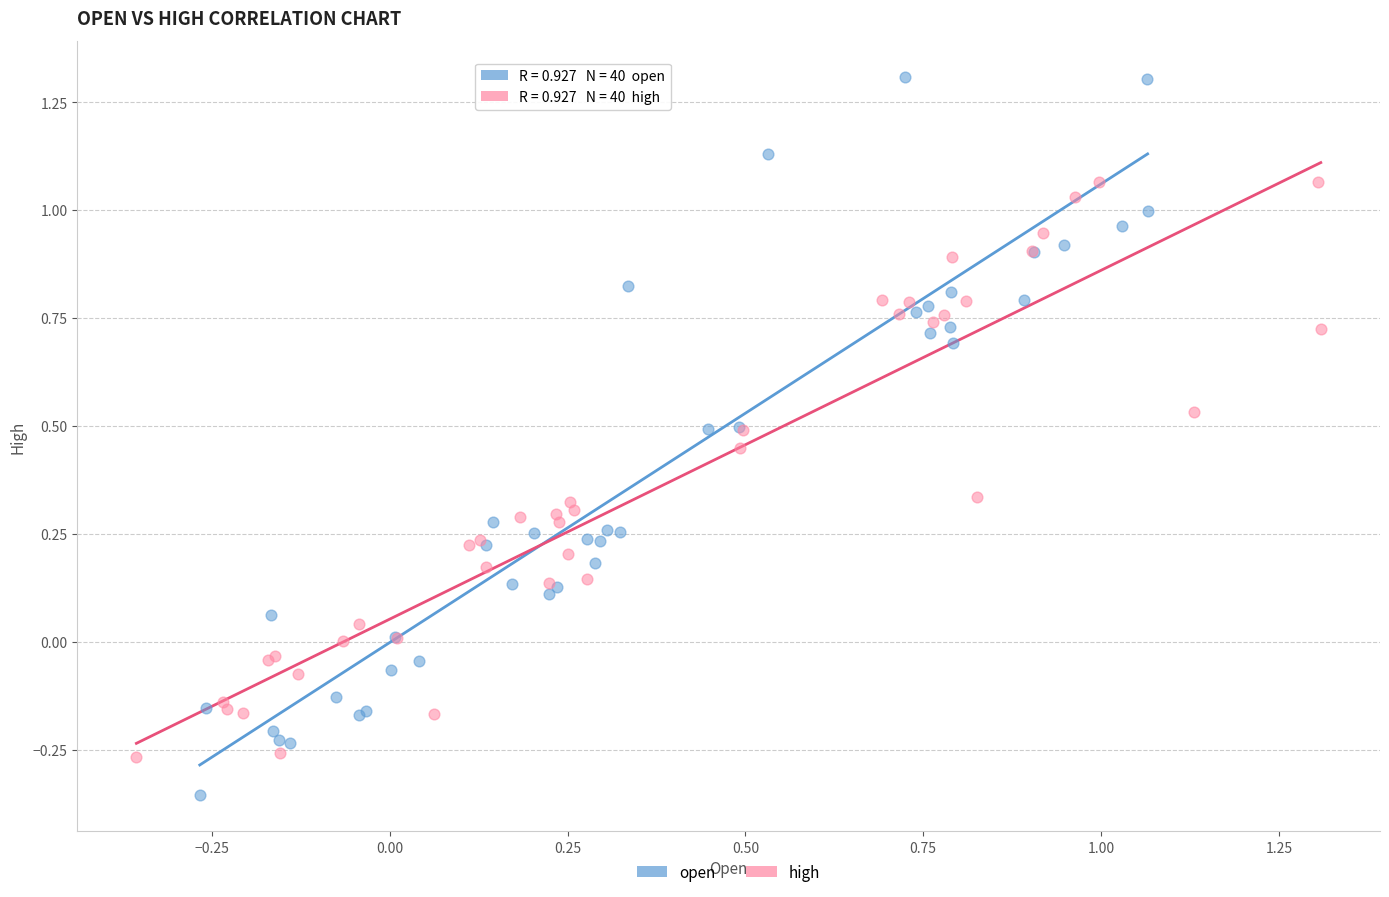

Which series has the largest Y range (max minus min)?

open